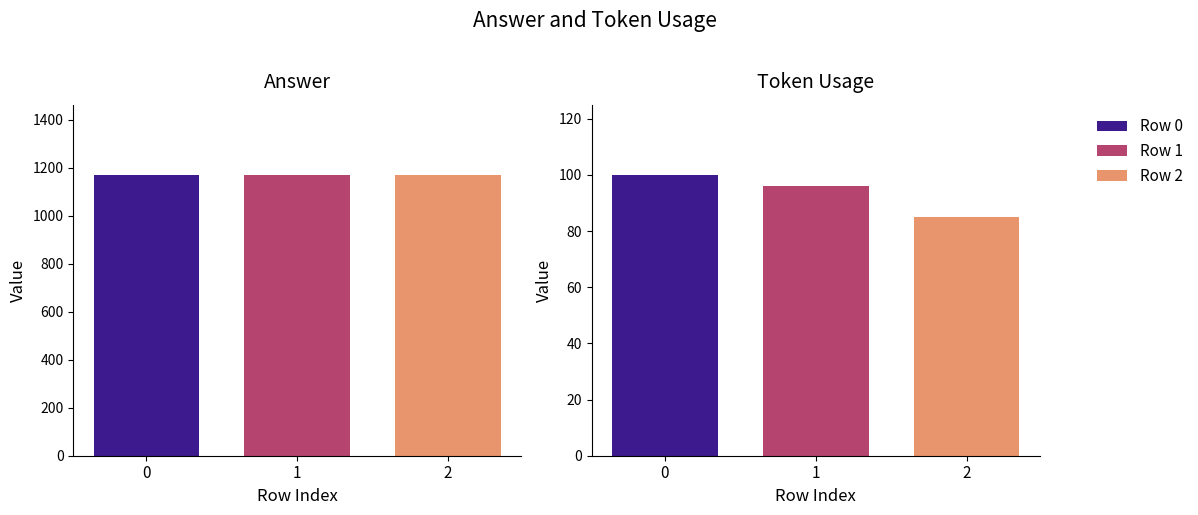

What is the sum of the answer values at 2 and 0?

2340